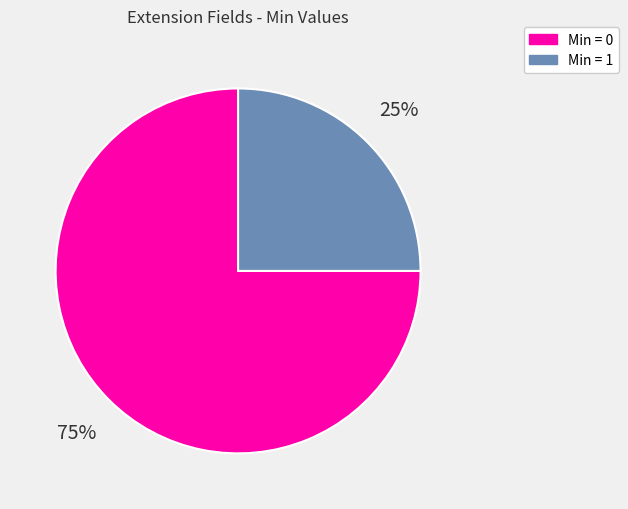

The Min = 0 slice represents 66% of the pie. True or false?

False